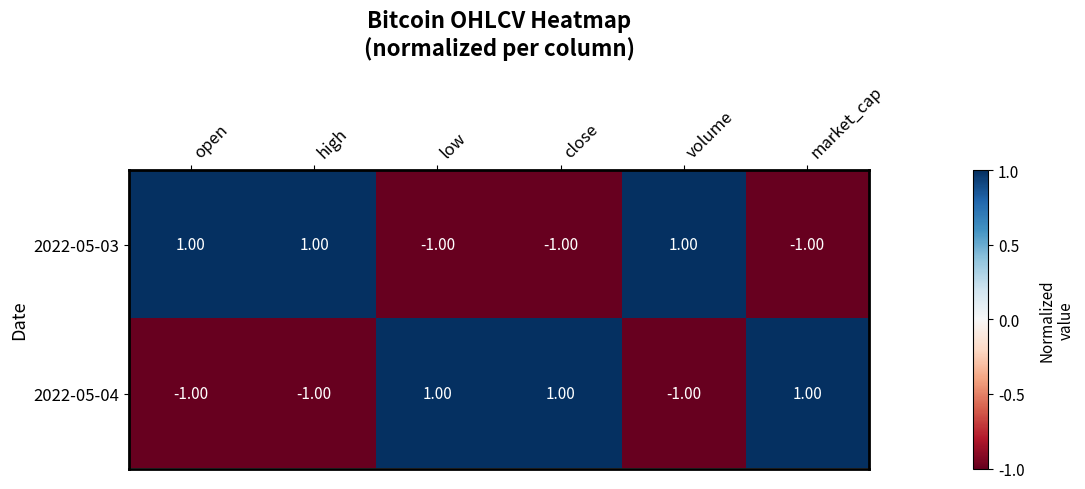

Is the value of 2022-05-03 at close greater than the value of 2022-05-04 at low?

No